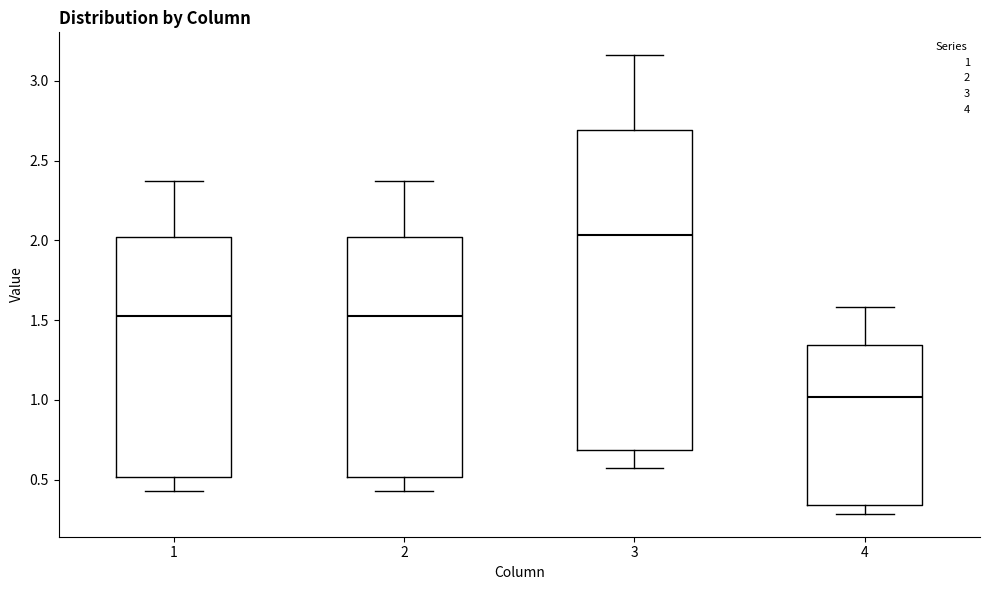

Which box's median line is the highest?

3